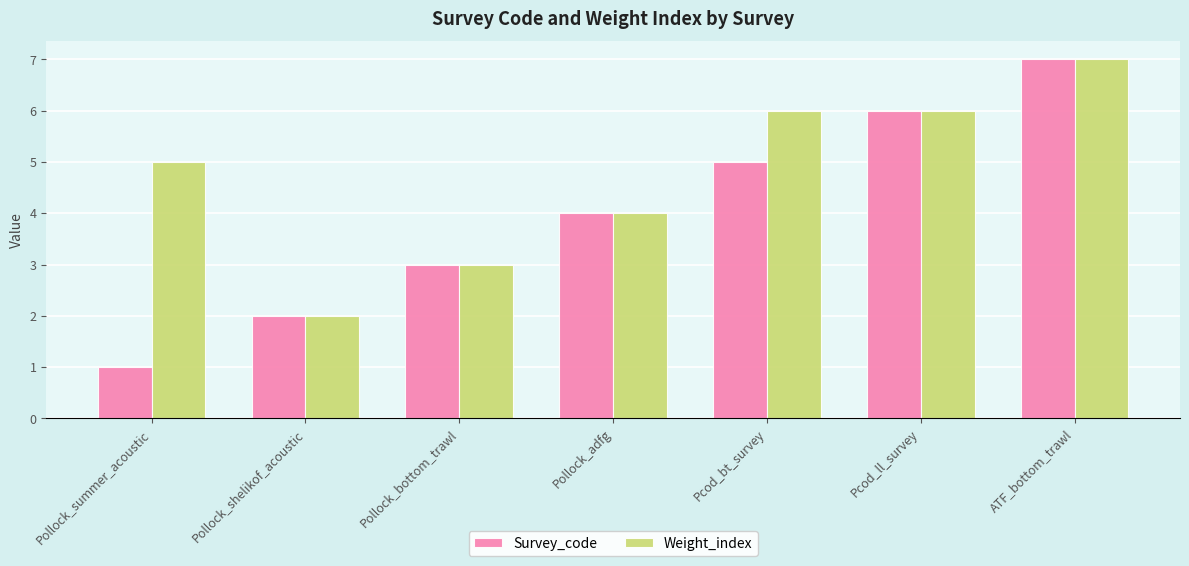

What is the label of the 6th bar from the left?

Pcod_ll_survey